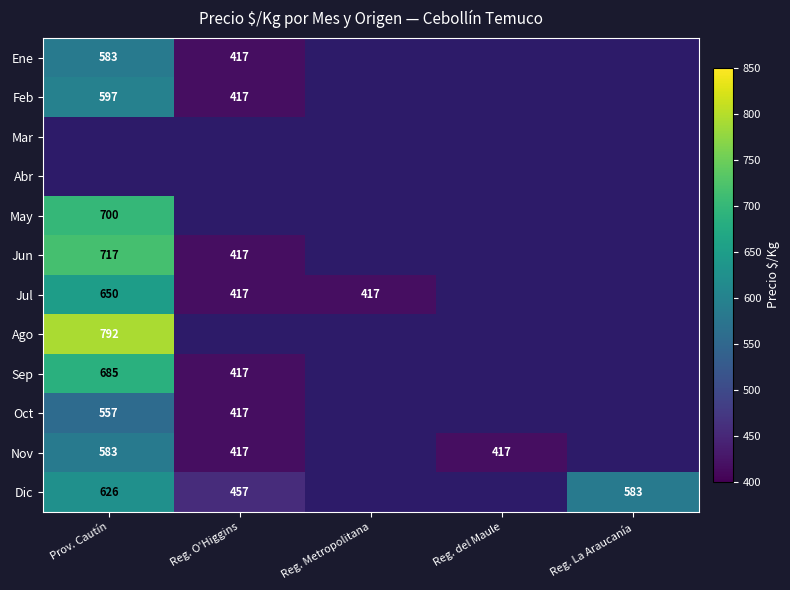

Is it true that Ene equals 387 at Prov. Cautín?

False